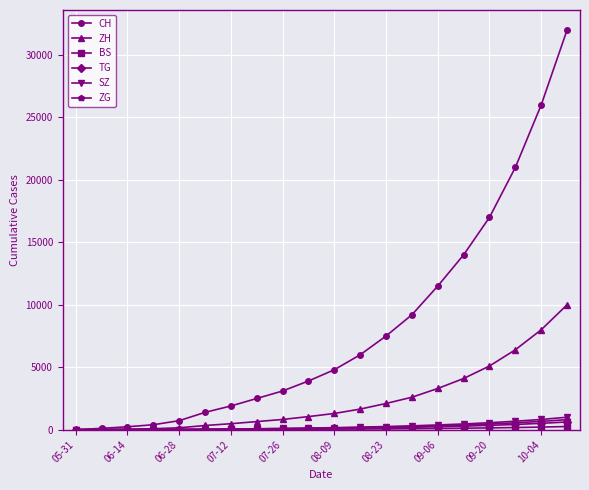

Which series has the largest total across all categories?

CH